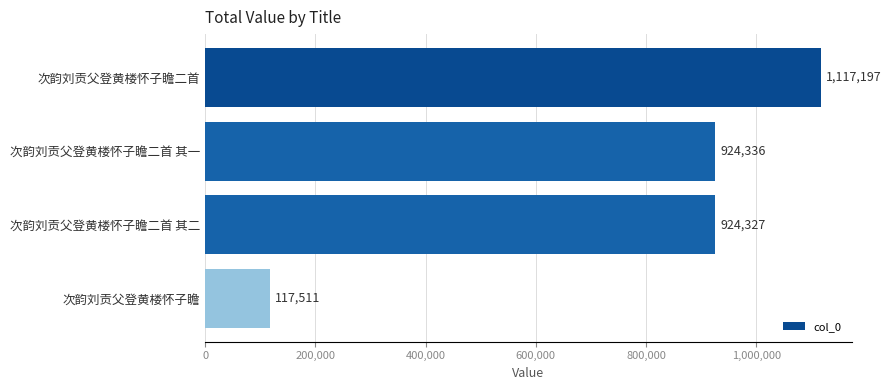

Are the bars grouped side by side (vs. stacked)?

No